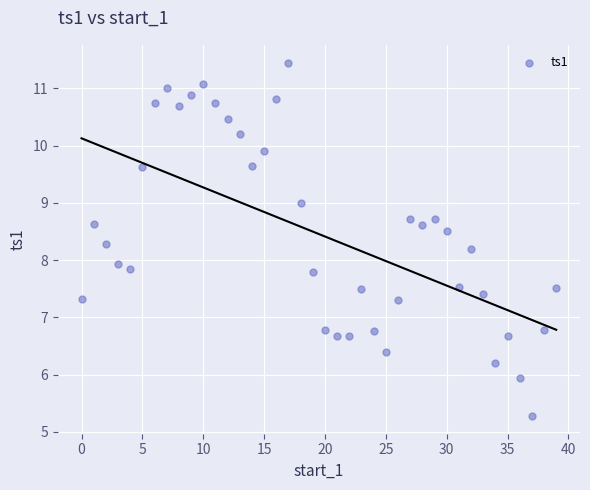

What Y value in the scatter plot is closest to 8?

7.9